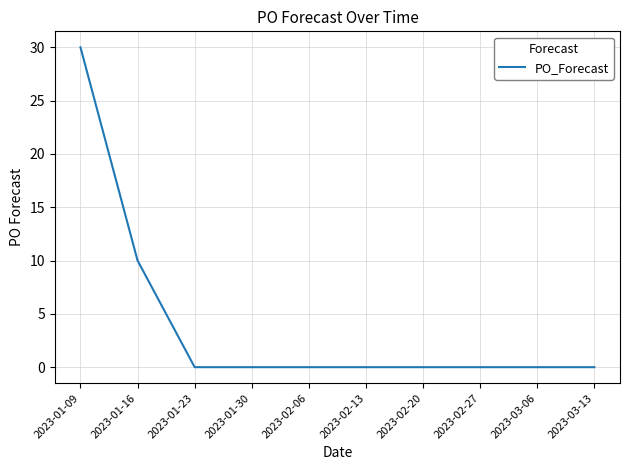

What position from the right is 2023-02-27?

3